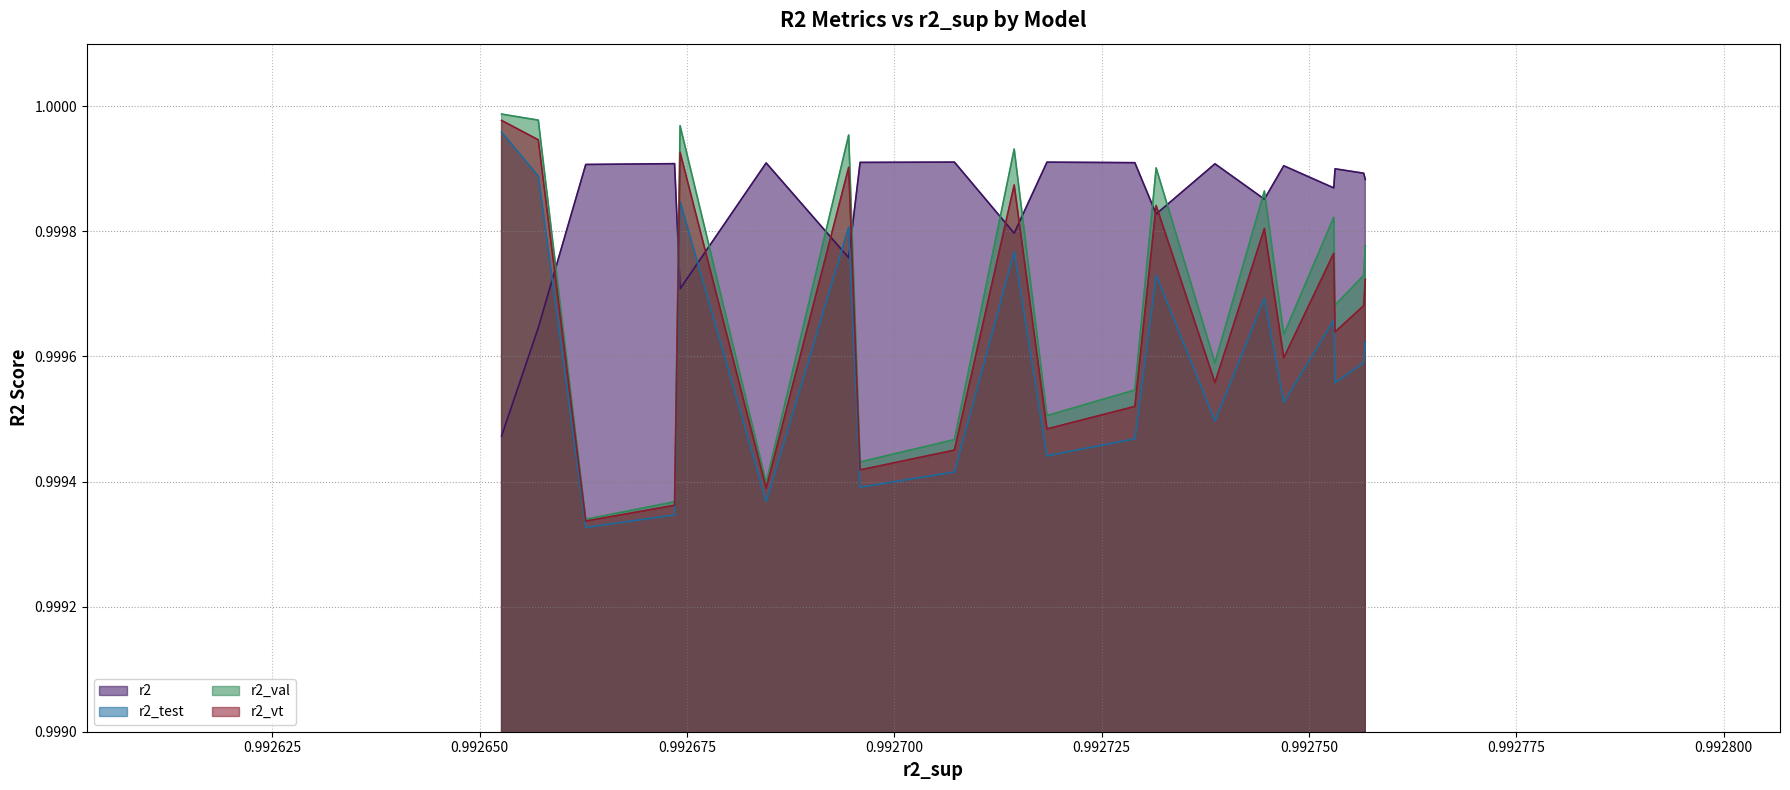

List the series in order of their peak value, lowest first.

r2, r2_test, r2_vt, r2_val